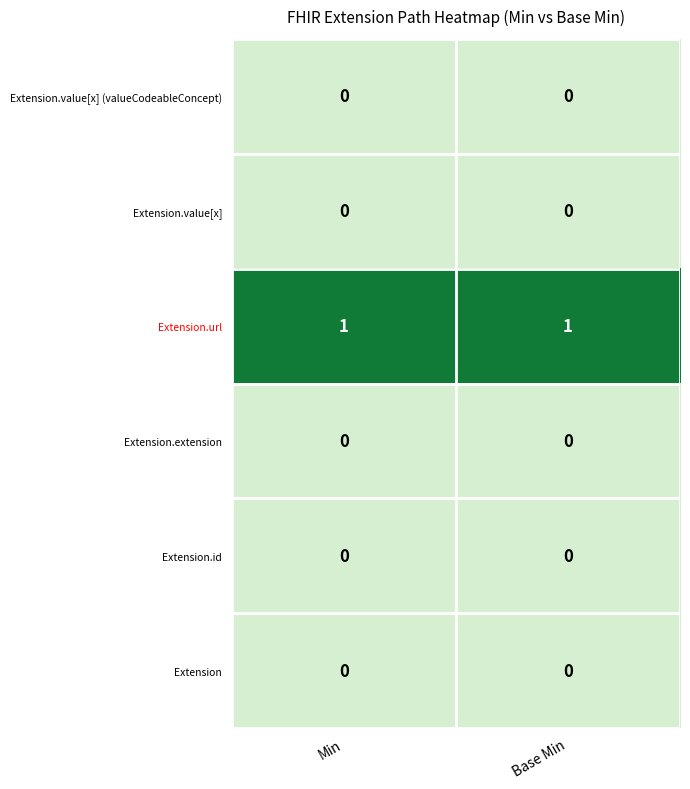

Is the value of Extension.url at Min greater than the value of Extension.value[x] at Base Min?

Yes